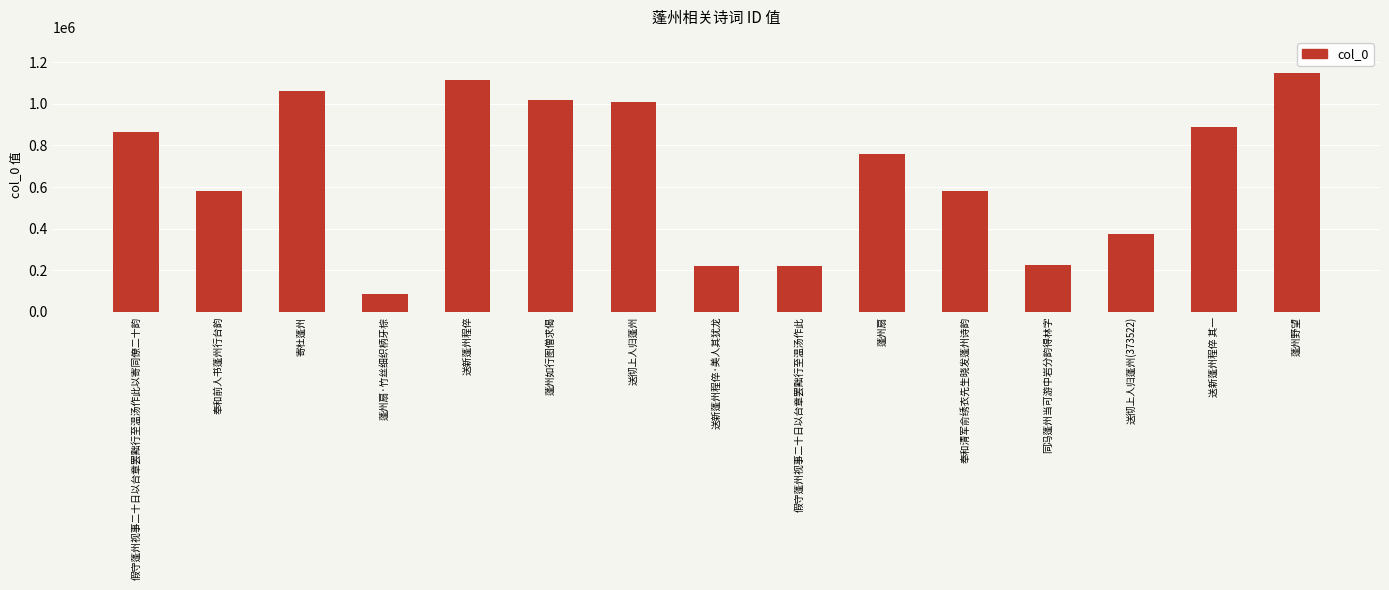

What is the average value?

677177